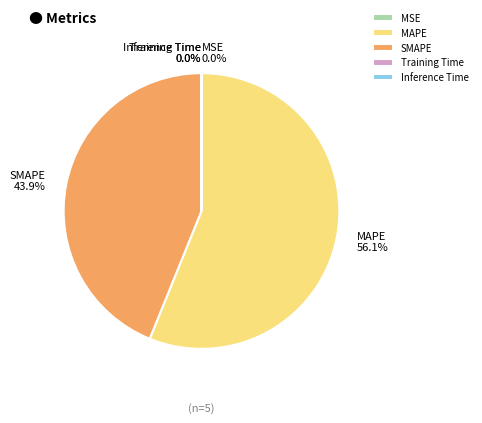

Which category has the biggest portion of the pie?

MAPE